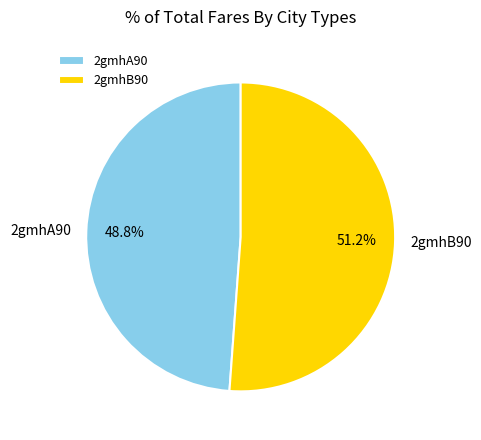

Combined, what portion of the pie is 2gmhA90 and 2gmhB90?

100.0%